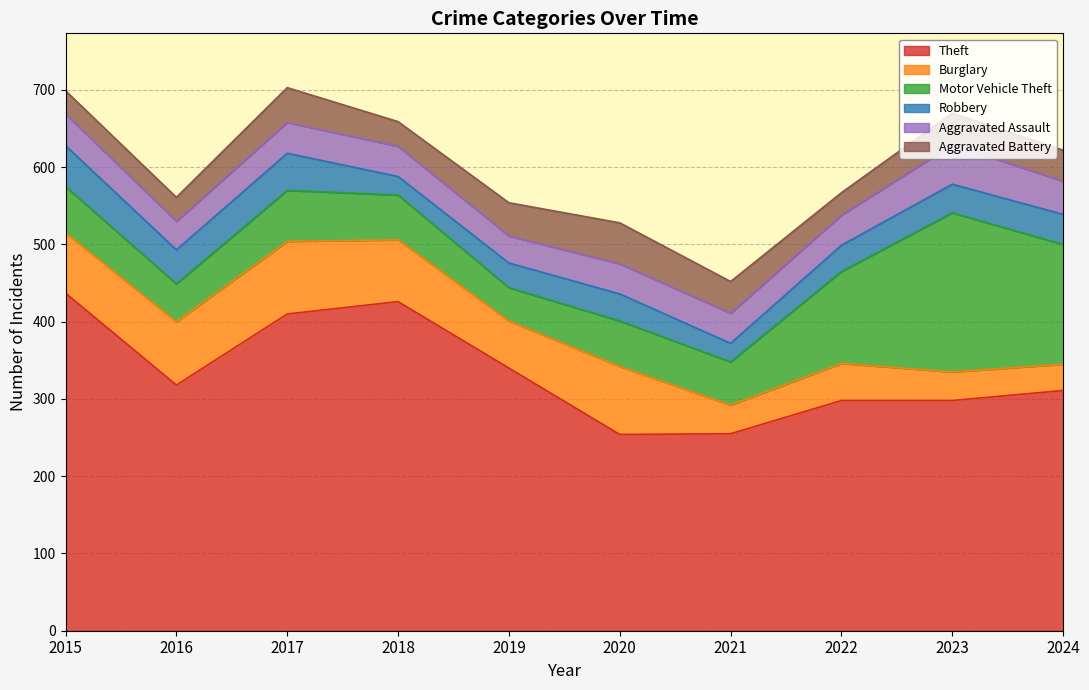

Which category has the highest value in the Aggravated Assault series?

2023